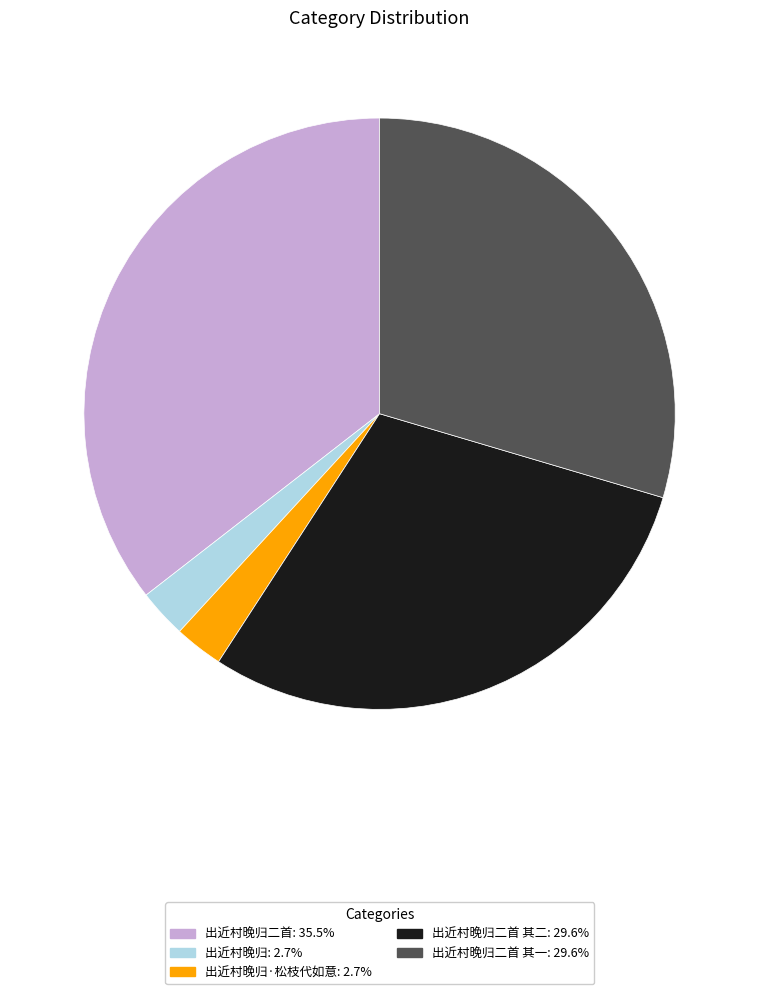

Does any single category account for the majority?

No